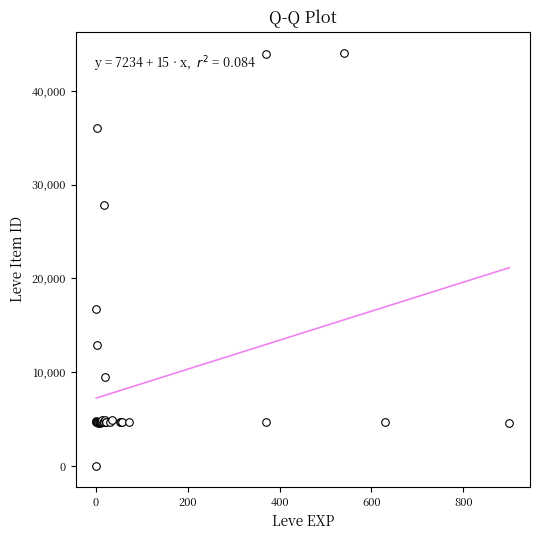

What Y value in the scatter plot is closest to 22050?

16734